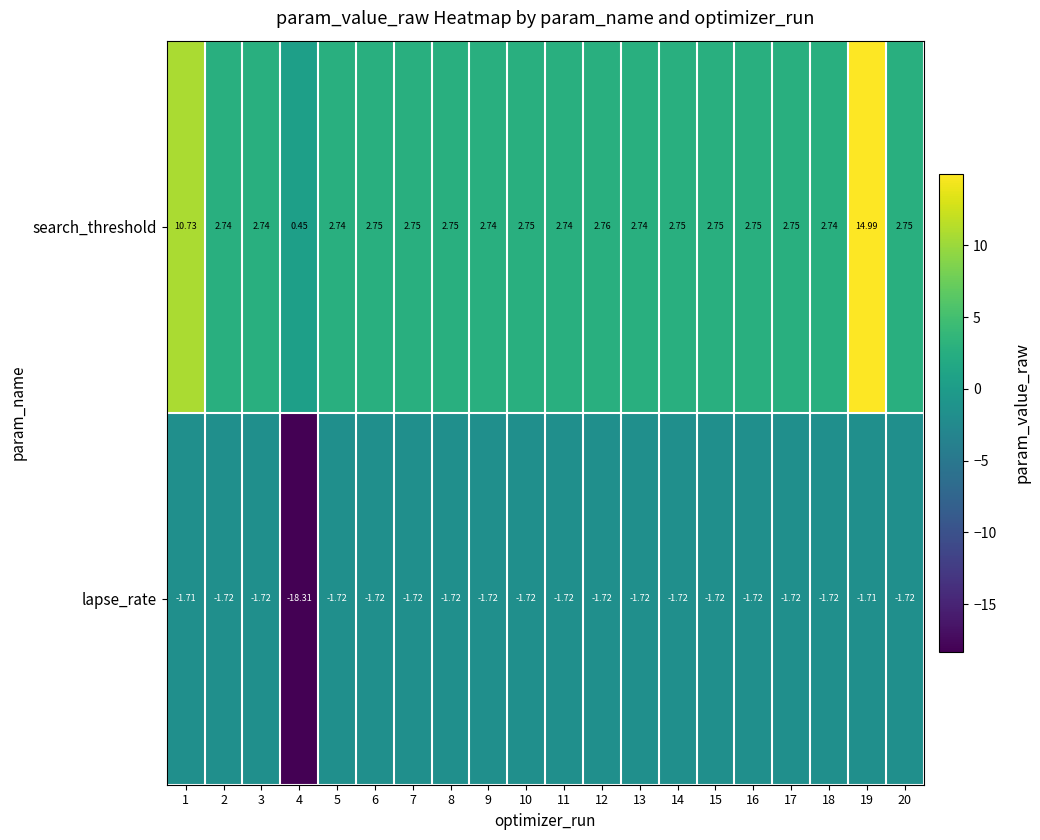

Which series has the widest spread of values?

lapse_rate